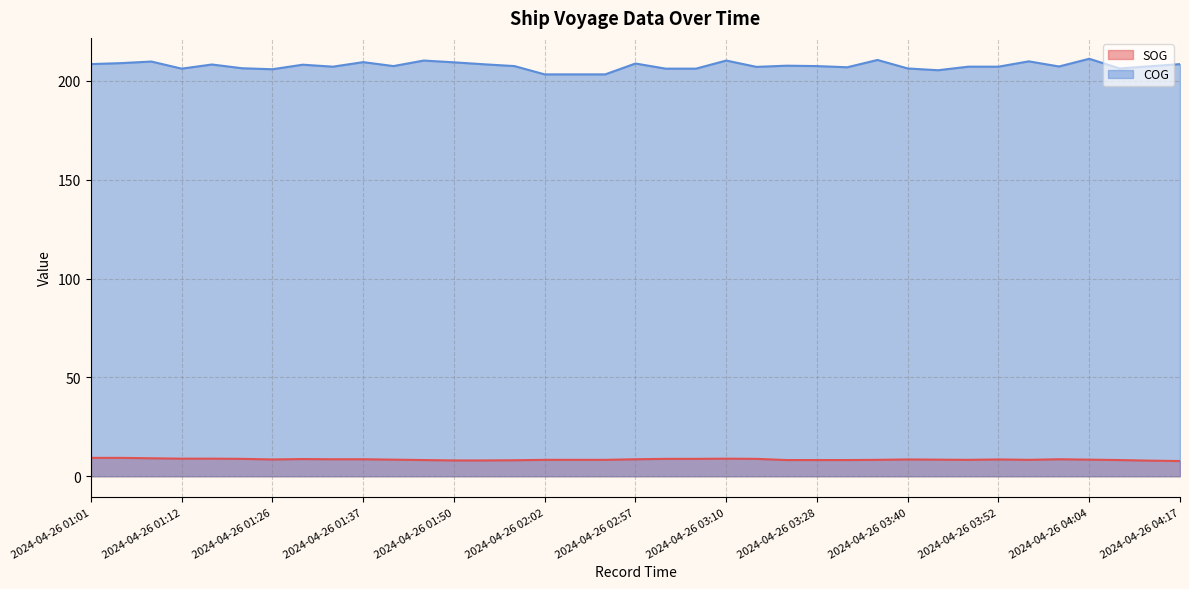

How many interior local valleys does the COG series have?

9